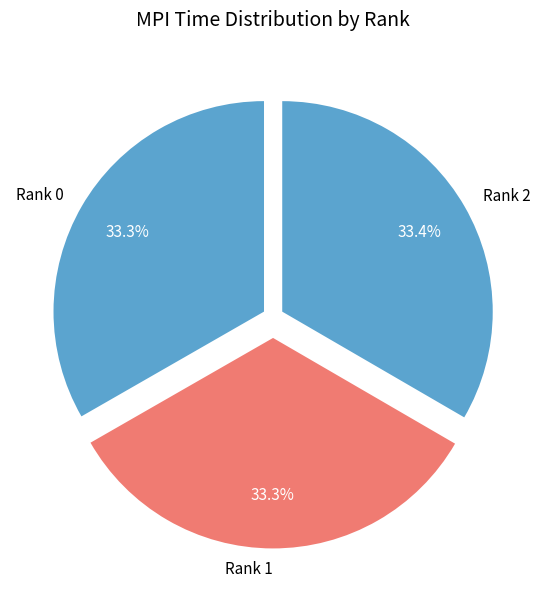

To the nearest percent, what is the average slice percentage?

33%